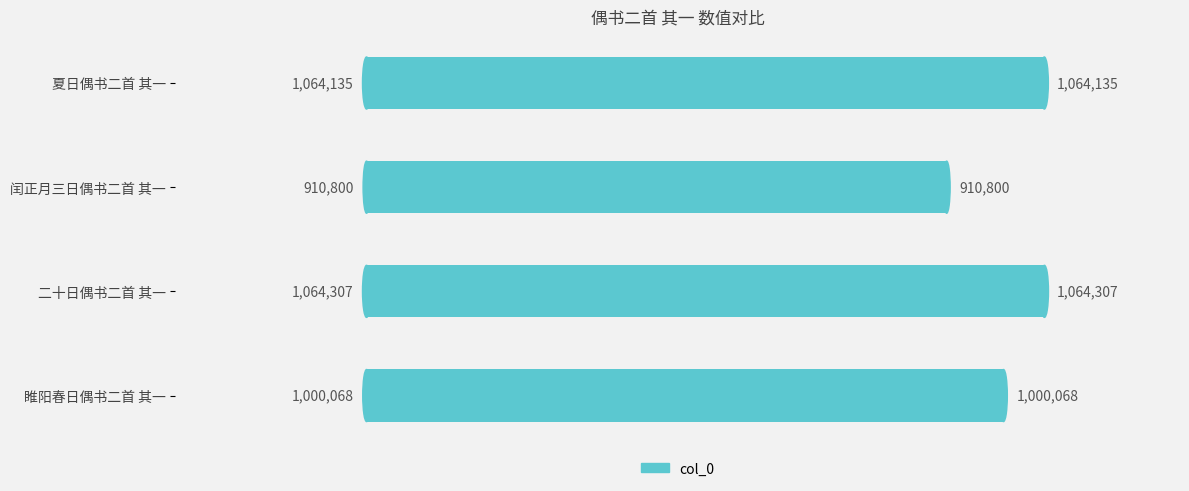

Rank the categories by value from highest to lowest.

二十日偶书二首 其一, 夏日偶书二首 其一, 睢阳春日偶书二首 其一, 闰正月三日偶书二首 其一